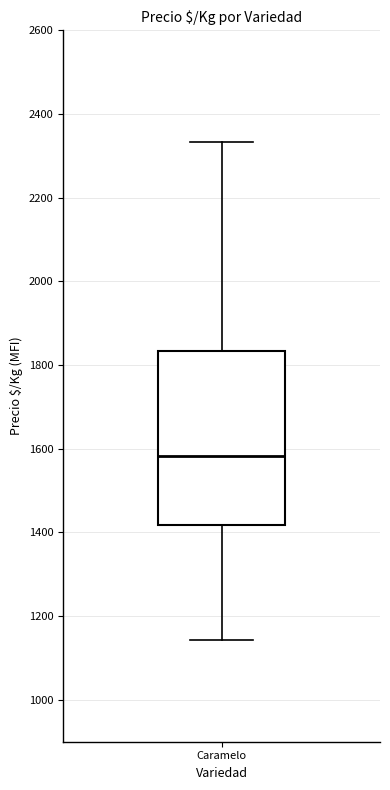

Transcribe this box plot: give where the median line is, the range the box spans, and where the two whiskers end, as read against the y-axis. The values are not printed on the chart, so give them approximately, as read against the axis.

median 1580, box 1420 to 1840, whiskers 1140 to 2340